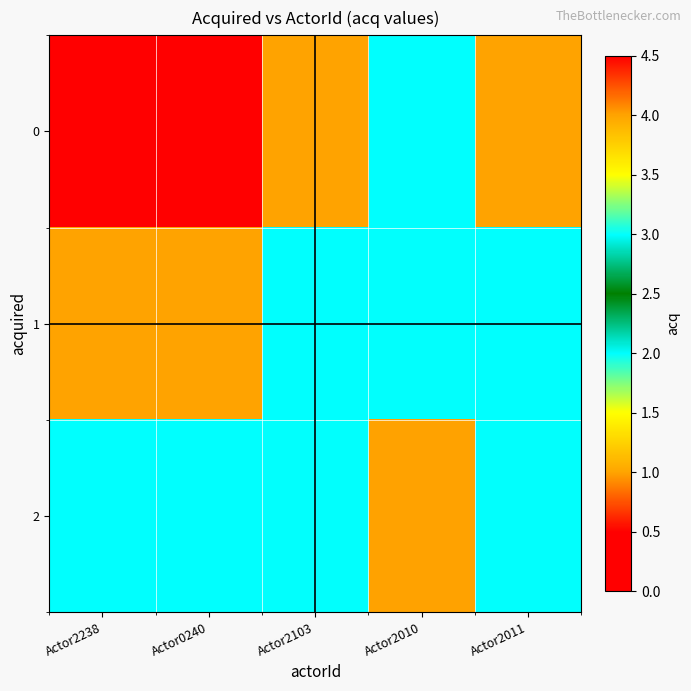

Which has a higher value, Actor2238 or Actor0240?

Actor2238